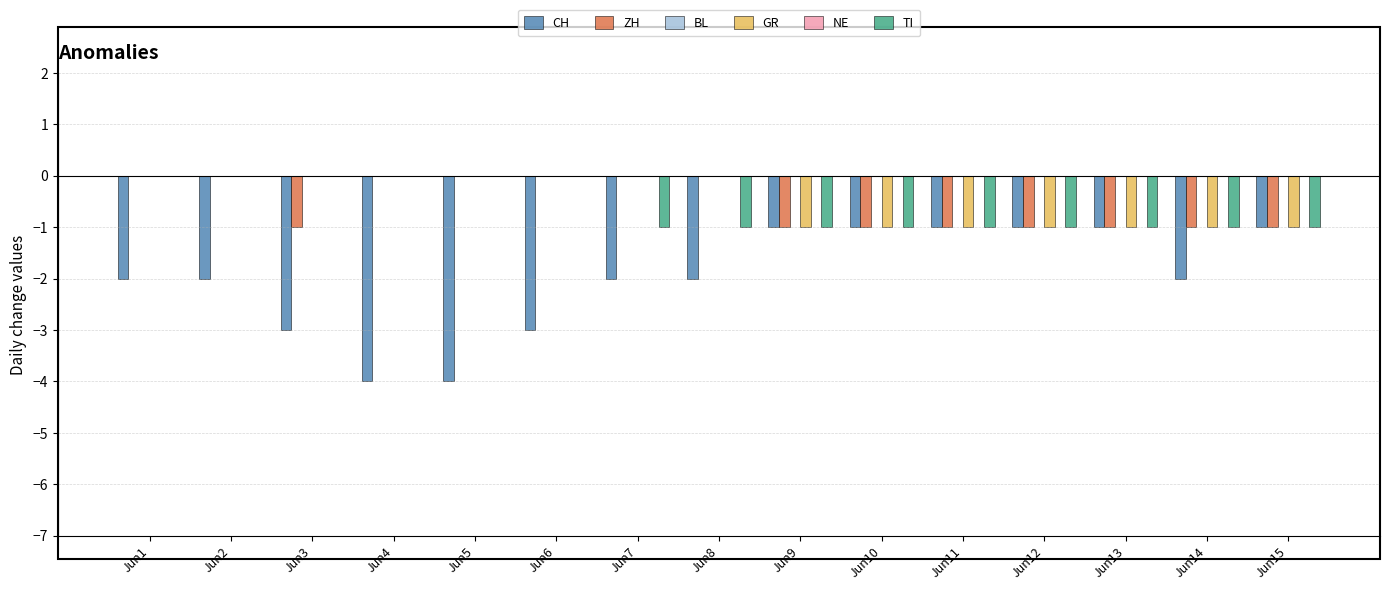

What is the spread (max minus min) of values at Jun3?

3